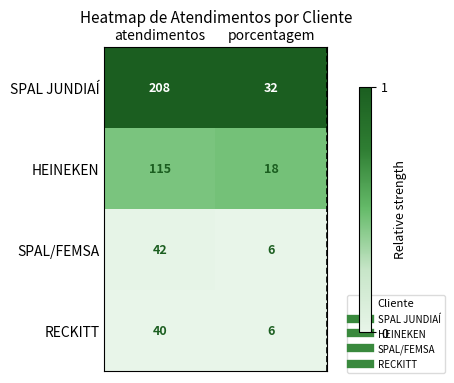

Is it true that HEINEKEN equals 18 at porcentagem?

True